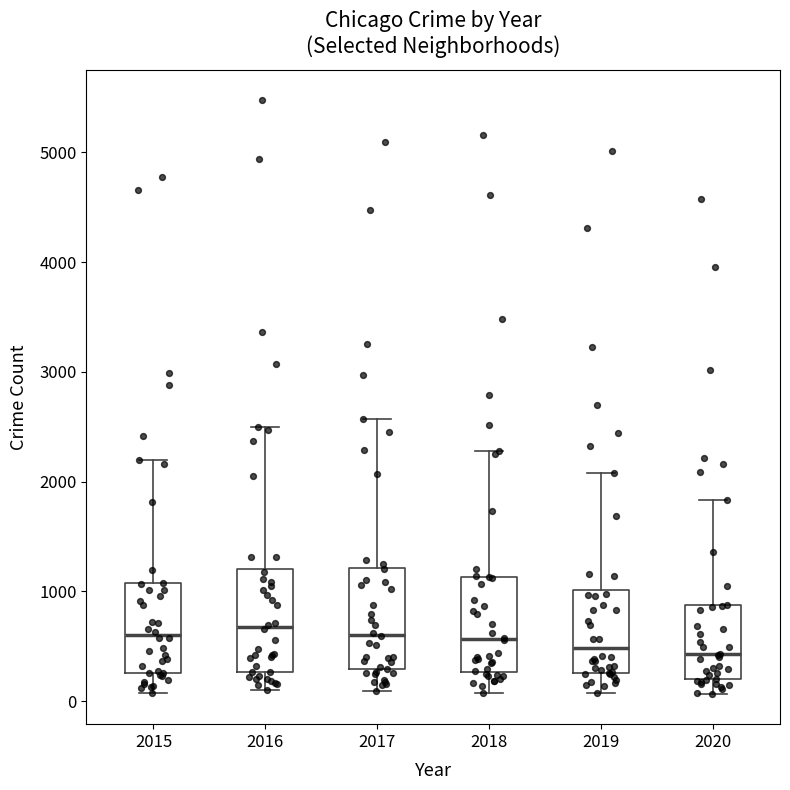

Reading left to right, read every box against the y-axis: the position of its median line, the range the box covers, and the ends of its whiskers. The values are not printed on the chart, so give them approximately, as read against the axis.

2015: median 600, box 300 to 1100, whiskers 100 to 2200
2016: median 700, box 300 to 1200, whiskers 100 to 2500
2017: median 600, box 300 to 1200, whiskers 100 to 2600
2018: median 600, box 300 to 1100, whiskers 100 to 2300
2019: median 500, box 300 to 1000, whiskers 100 to 2100
2020: median 400, box 200 to 900, whiskers 100 to 1800